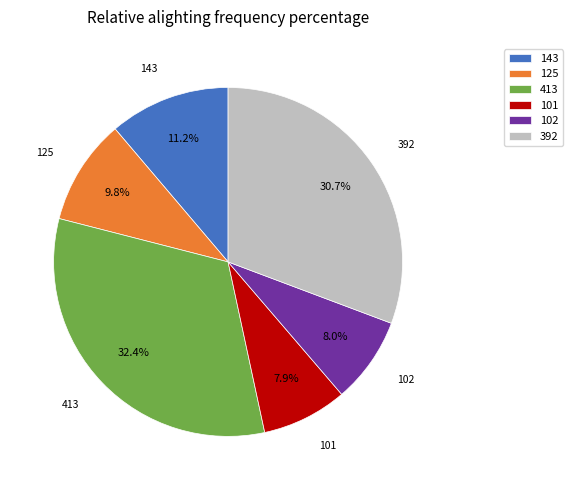

Which category has the biggest portion of the pie?

413